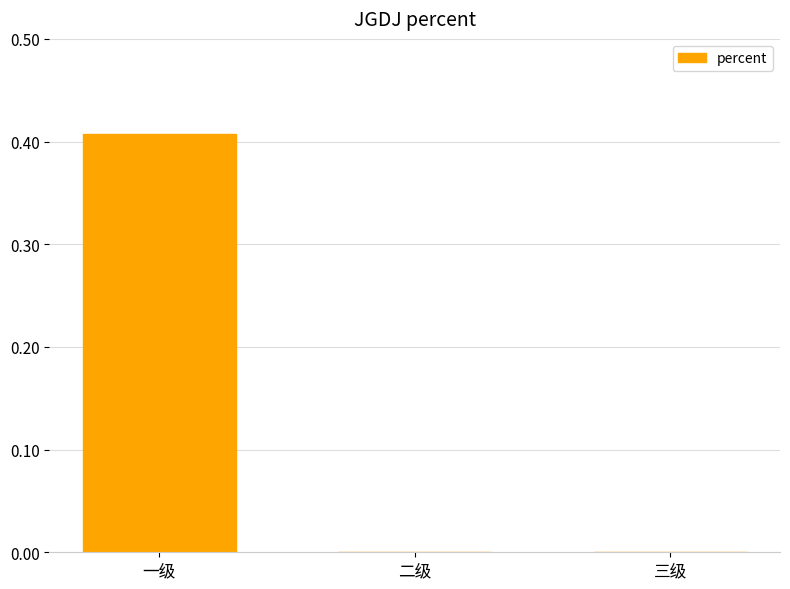

What is the change in value from 一级 to 二级?

-0.4